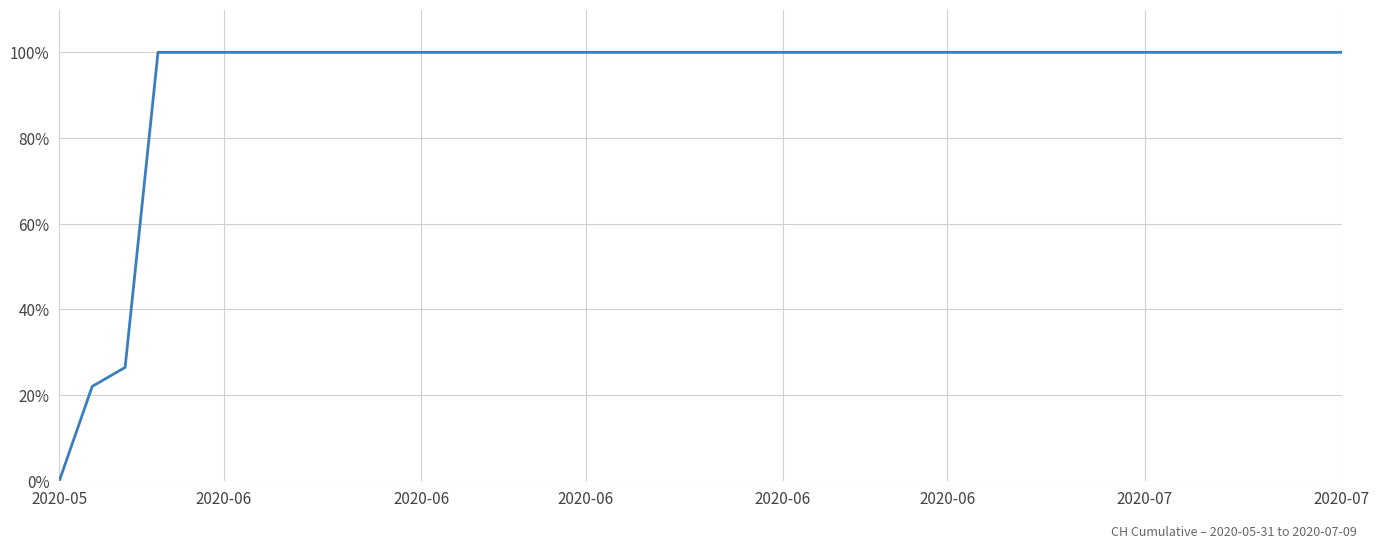

What is the difference between the maximum and minimum values?

100.0